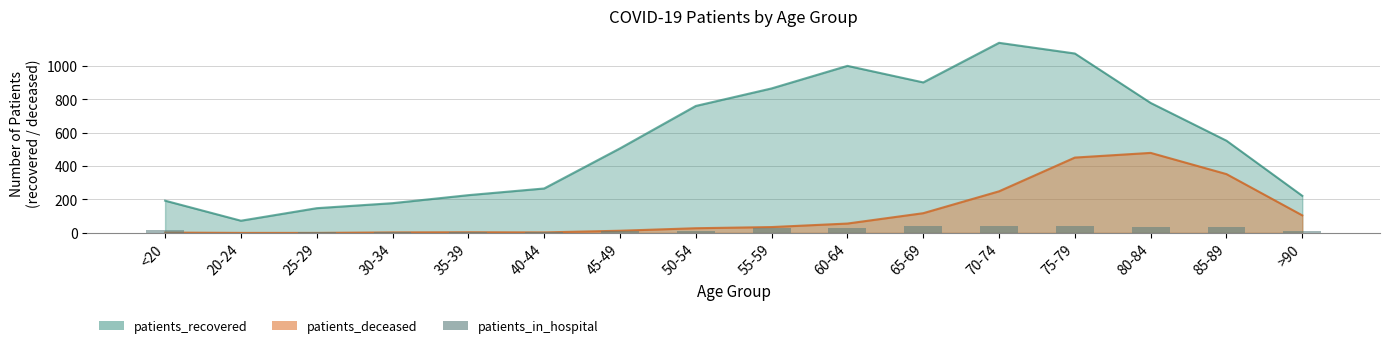

How many values exceed 16?

7